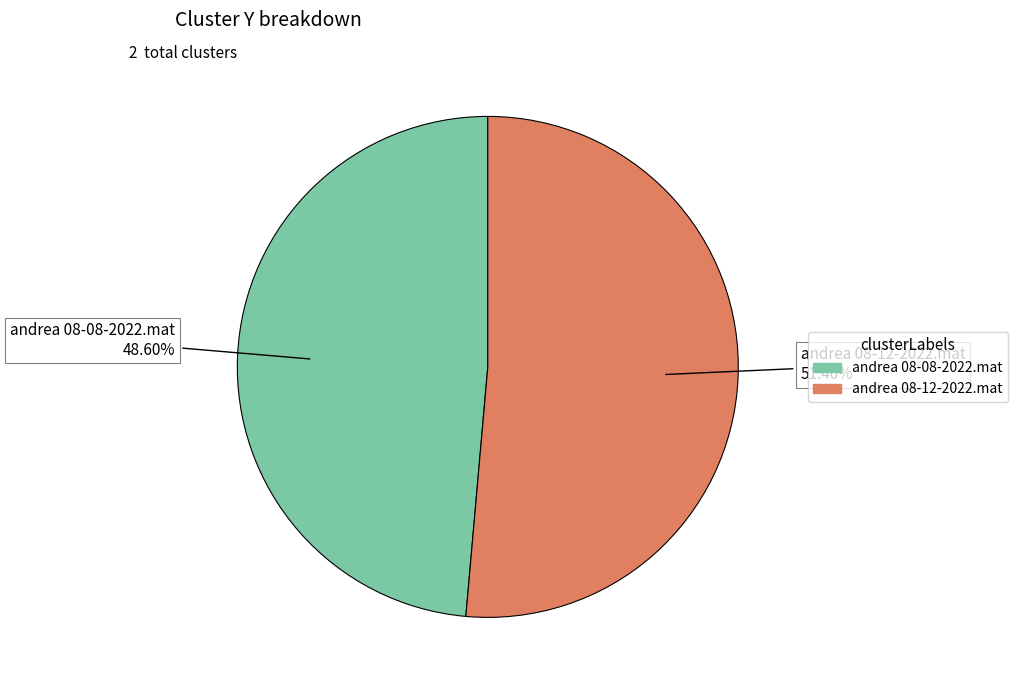

Does andrea 08-08-2022.mat account for over 50% of the chart?

No